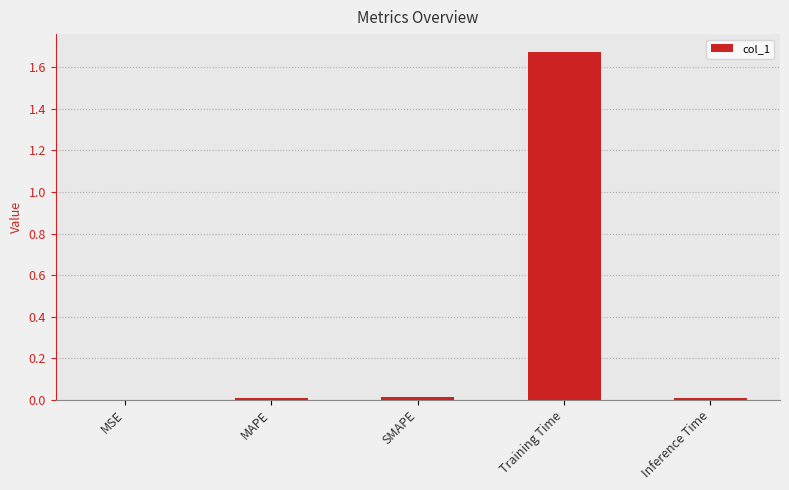

Which category has the highest value across all series?

Training Time